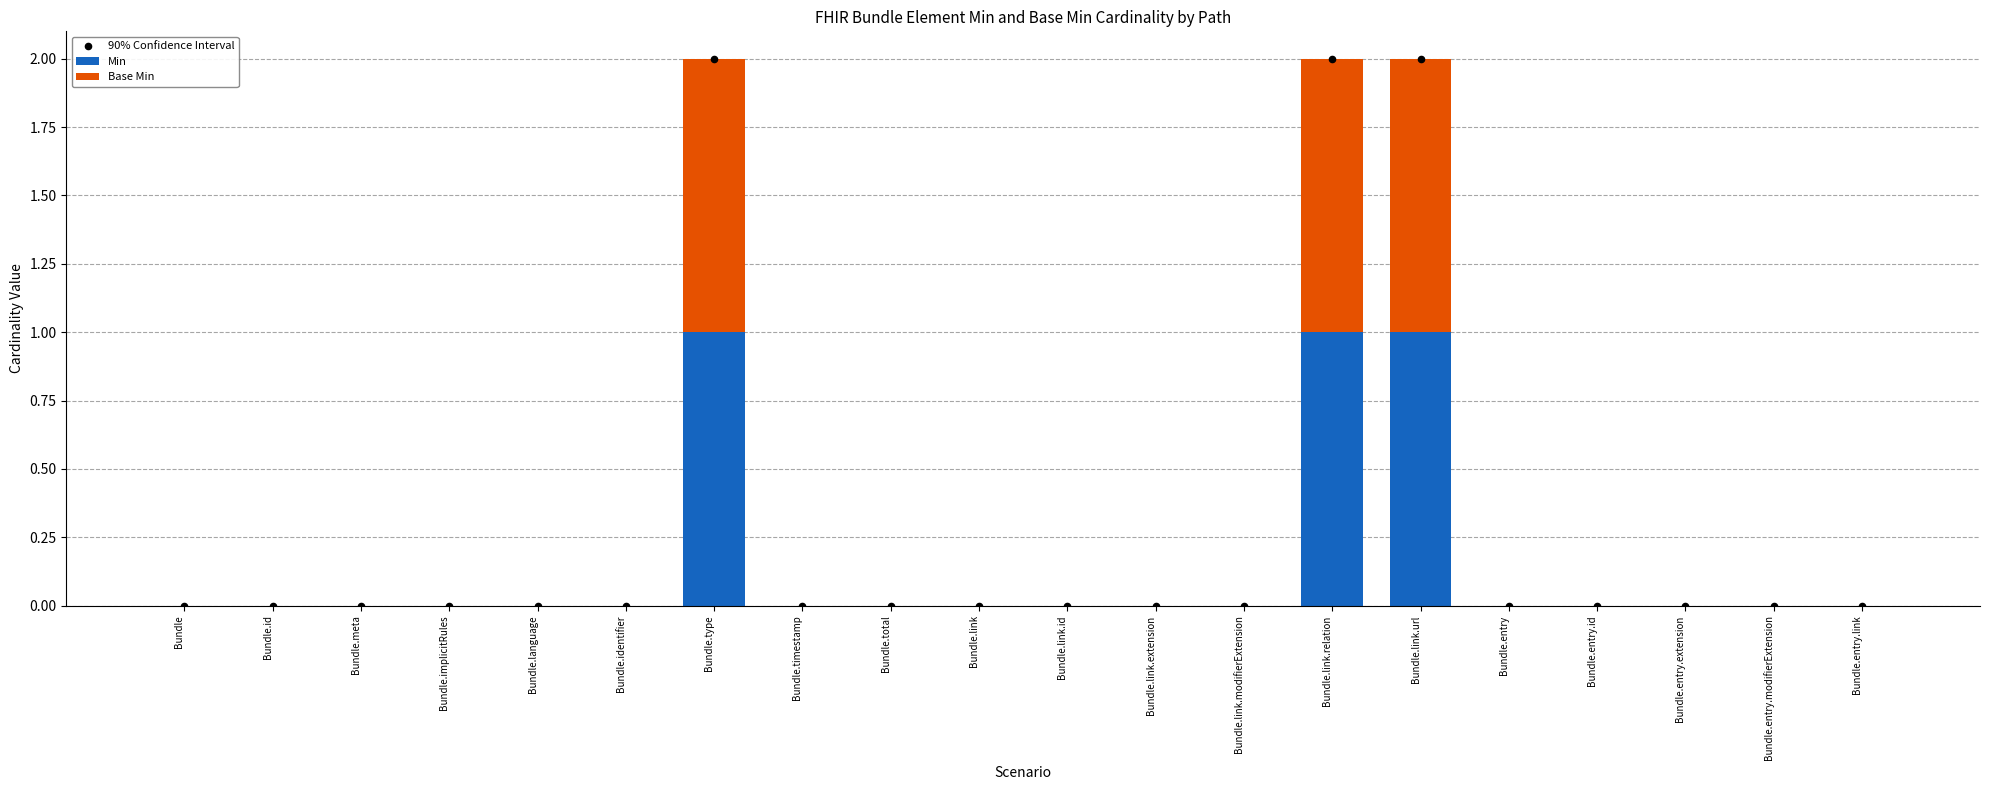

Which series has the widest spread of Y values?

90% Confidence Interval